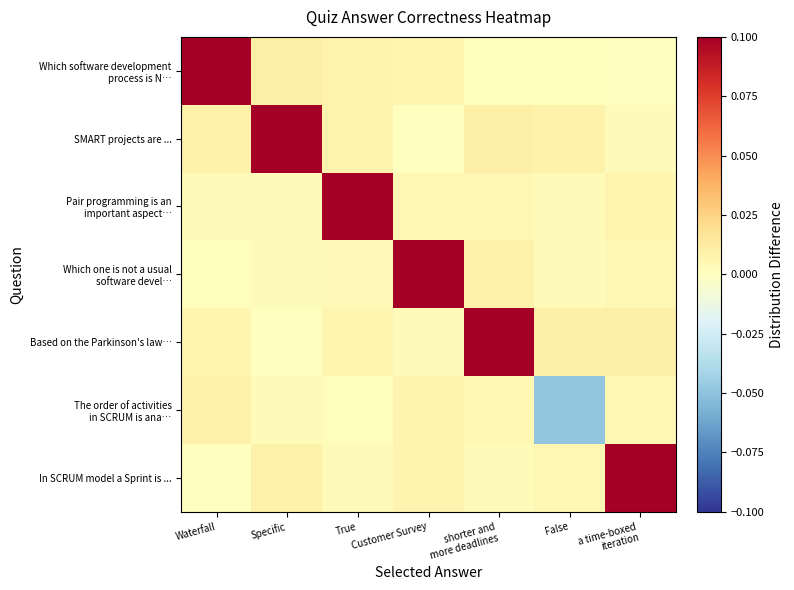

How many distinct data groups are displayed?

7